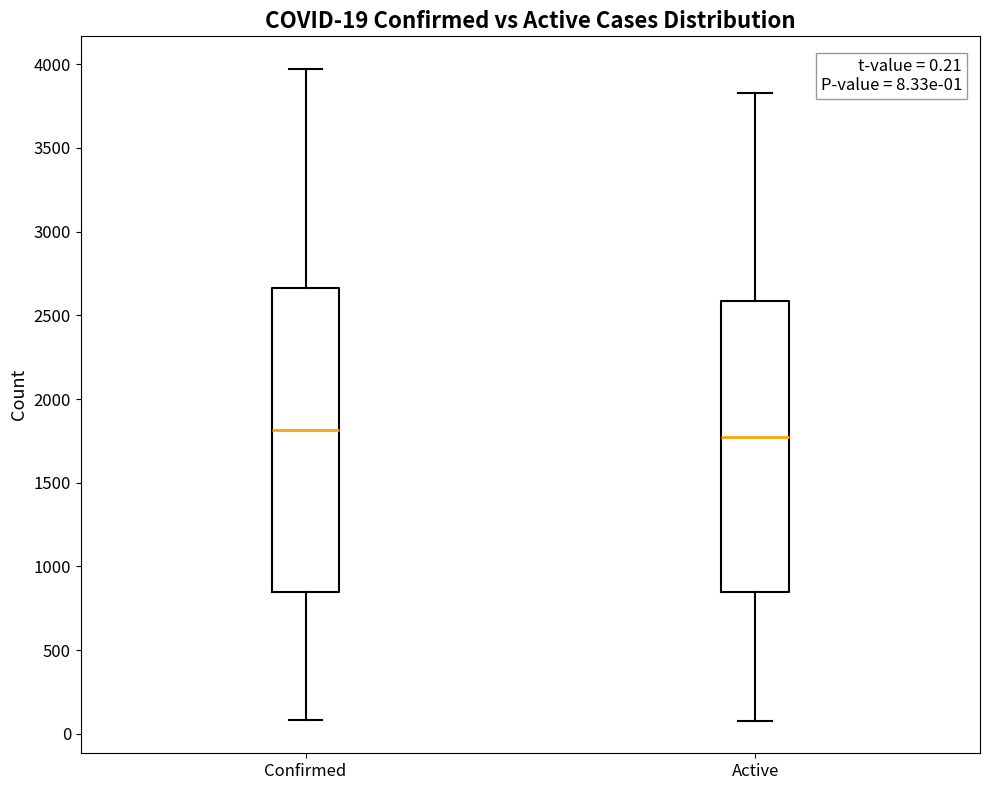

Comparing the boxes themselves (not the whiskers), which one is the tallest?

Confirmed